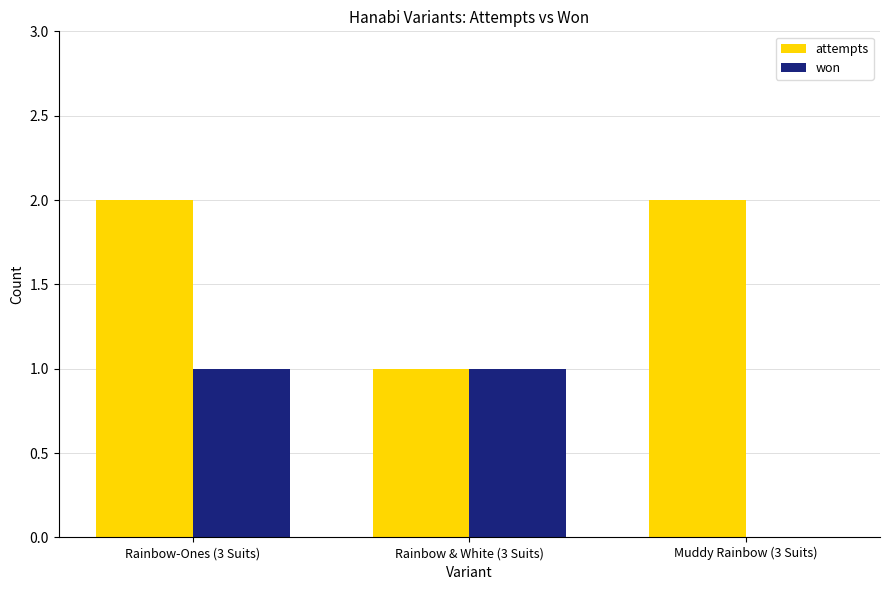

At which label is attempts closest to 1?

Rainbow & White (3 Suits)